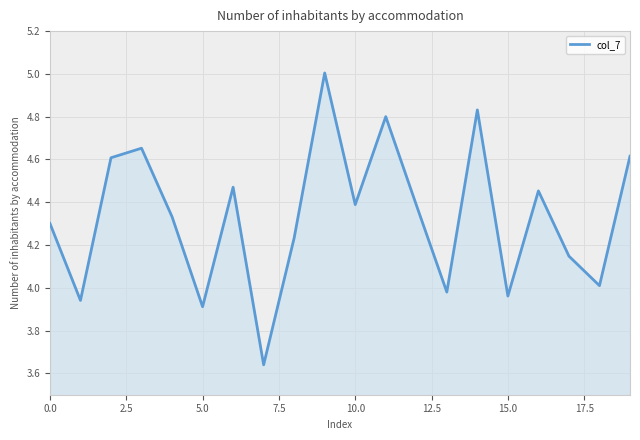

What is the maximum value shown in the chart?

5.0